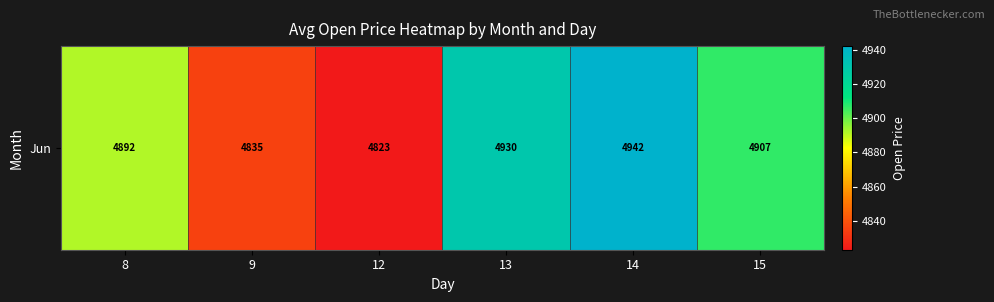

At which label is the value closest to 4882?

8